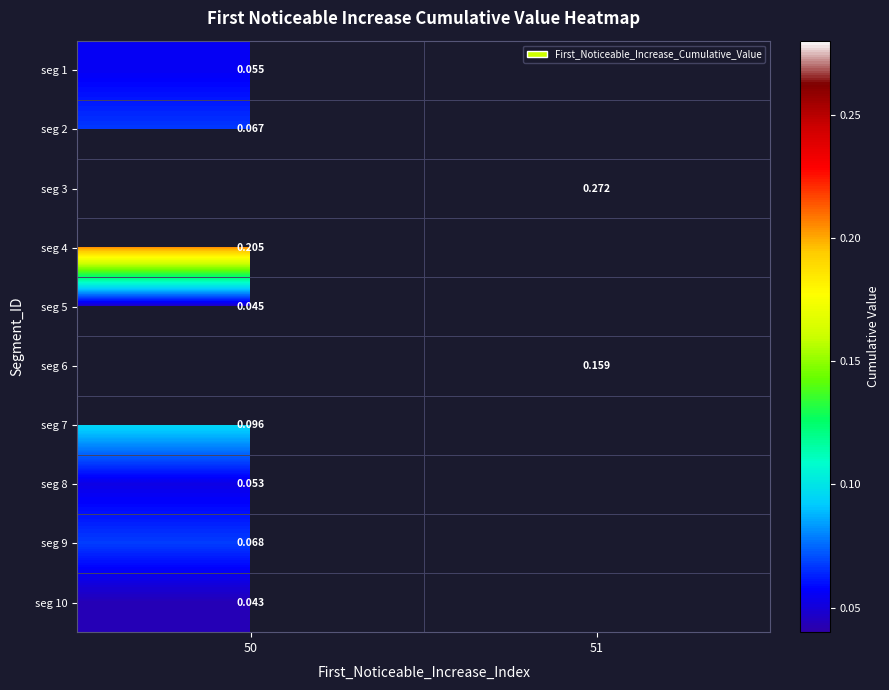

Rank the series by their maximum value, from highest to lowest.

seg 3, seg 4, seg 6, seg 7, seg 9, seg 2, seg 1, seg 8, seg 5, seg 10